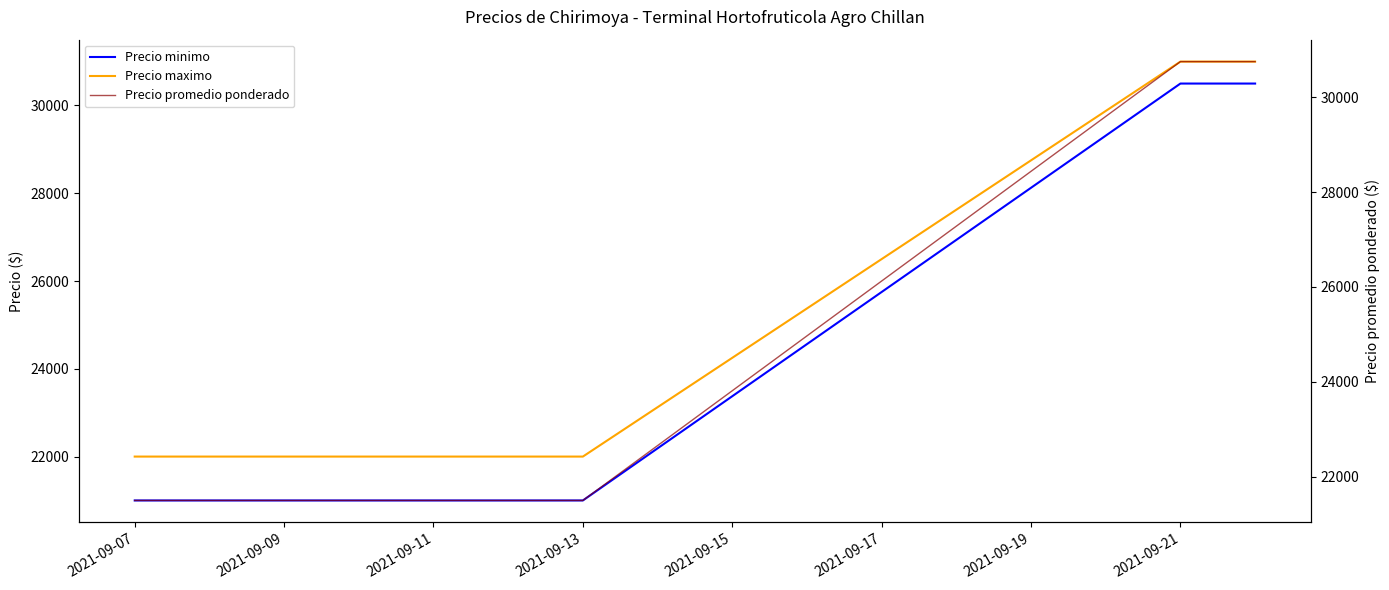

What is the minimum value for Precio maximo?

22000